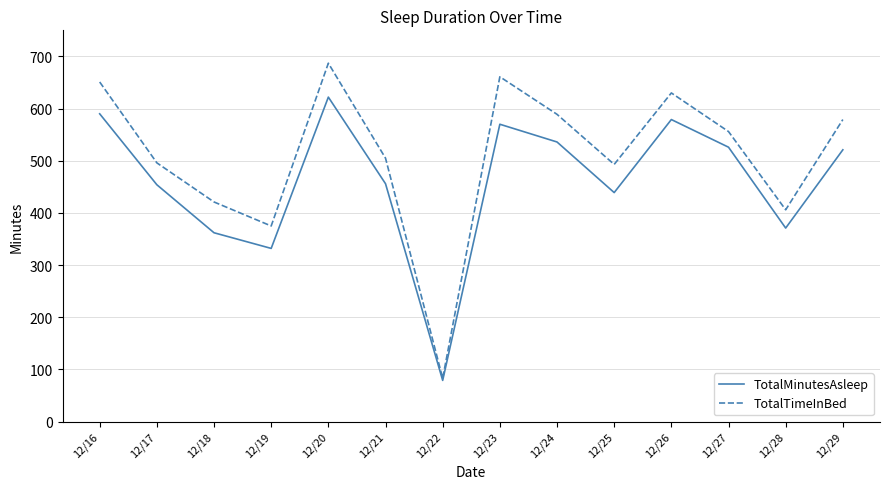

How many categories are shown in the chart?

14